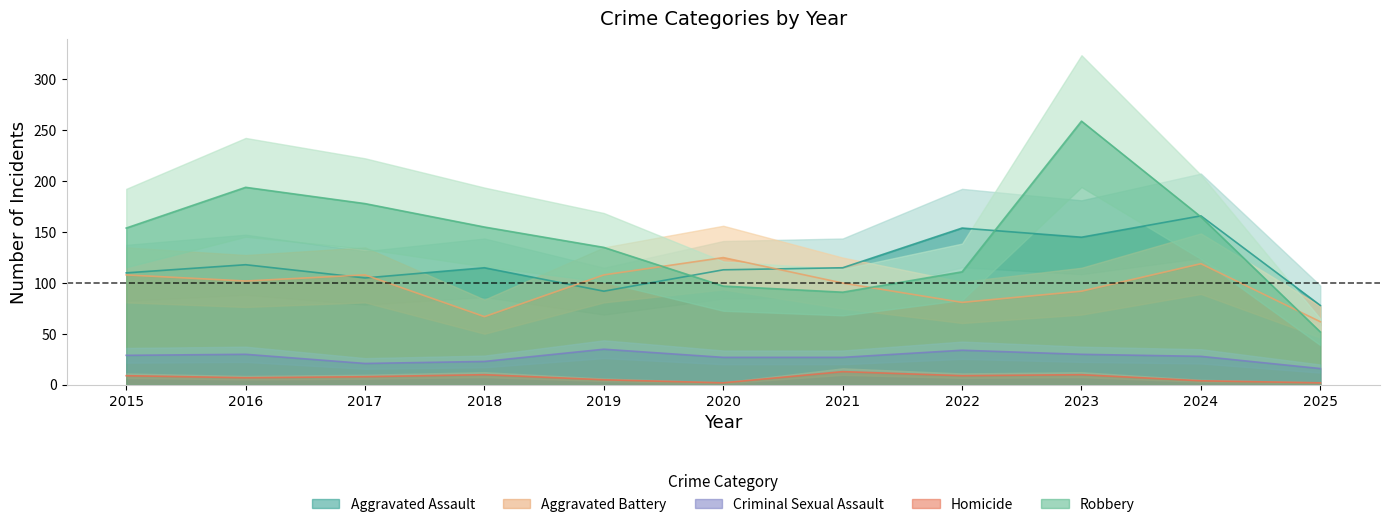

What is the difference between the Homicide values at 2023 and 2024?

6